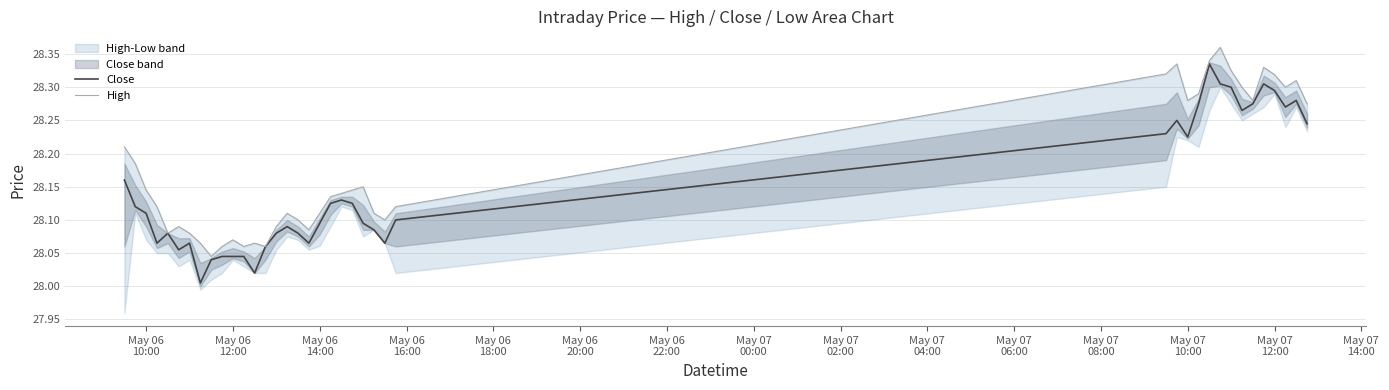

What is the maximum value for High?

28.4